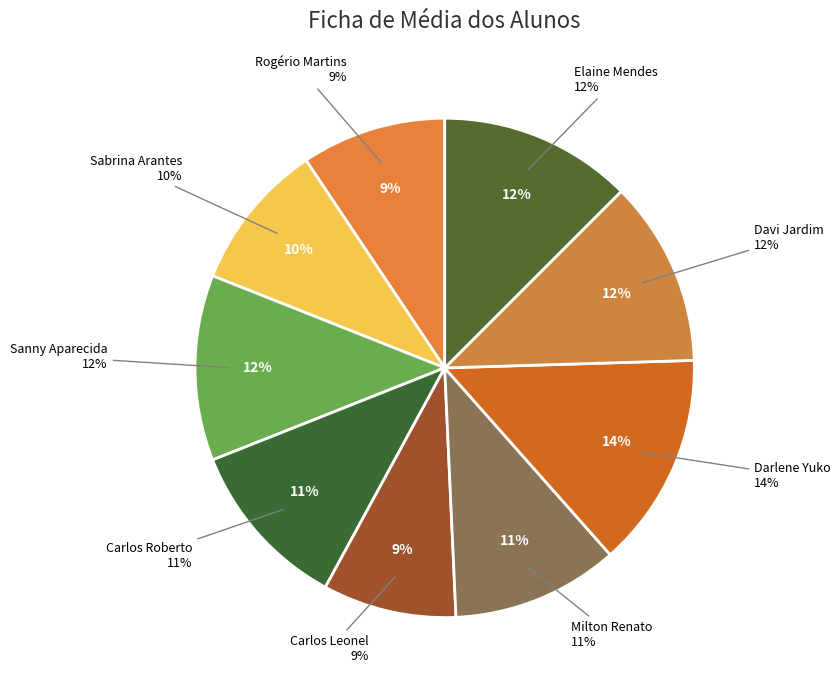

What percentage is NOT represented by Rogério Martins?

90.6%